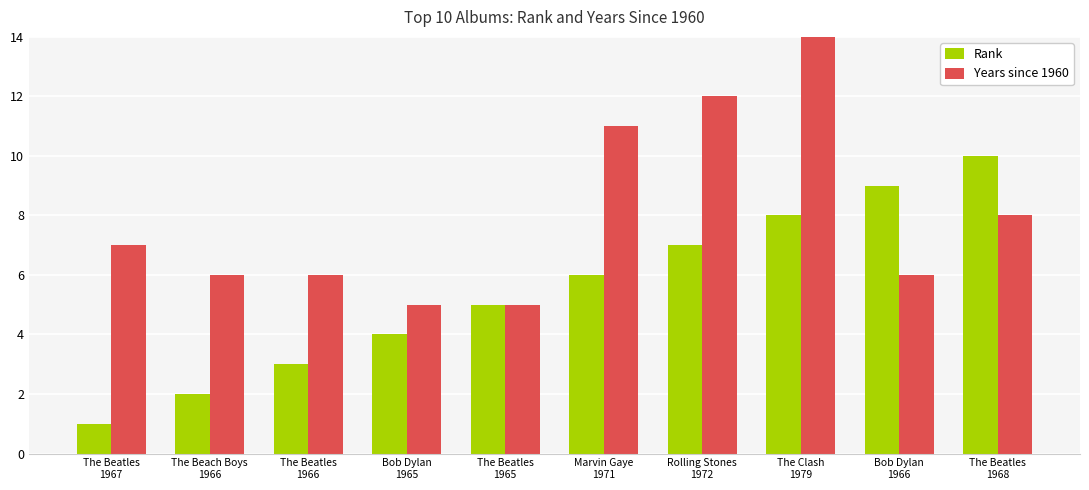

The value of Rank at Rolling Stones
1972 is 2. True or false?

False